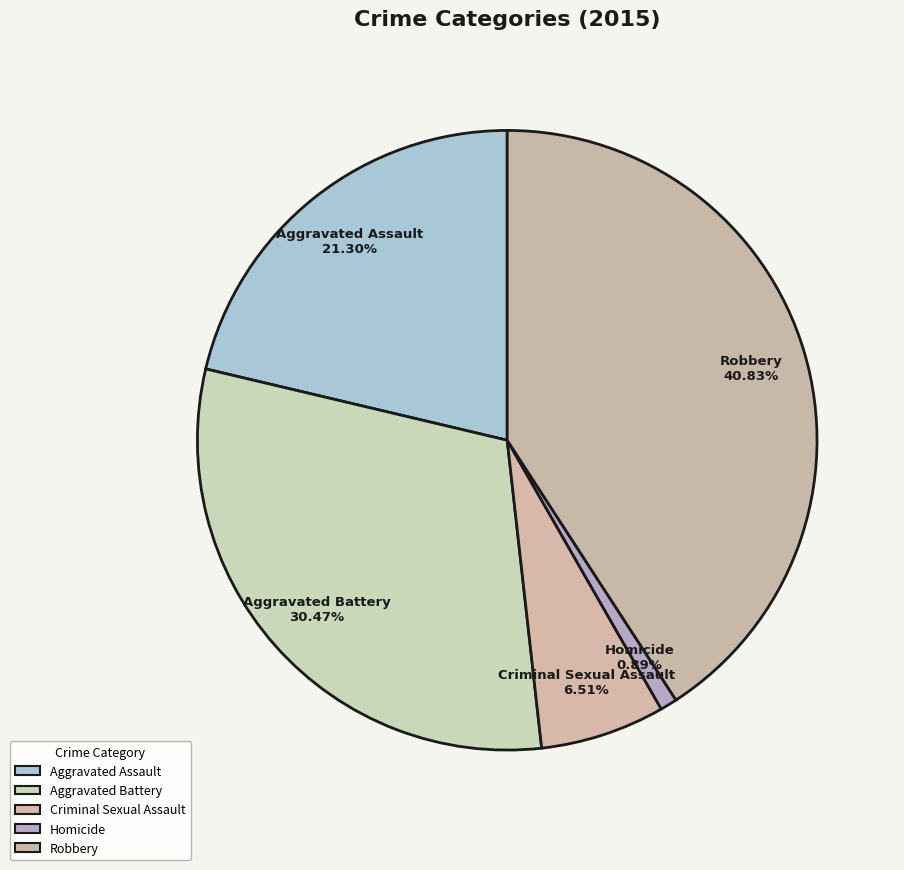

True or false: Criminal Sexual Assault accounts for 7% of the total.

True